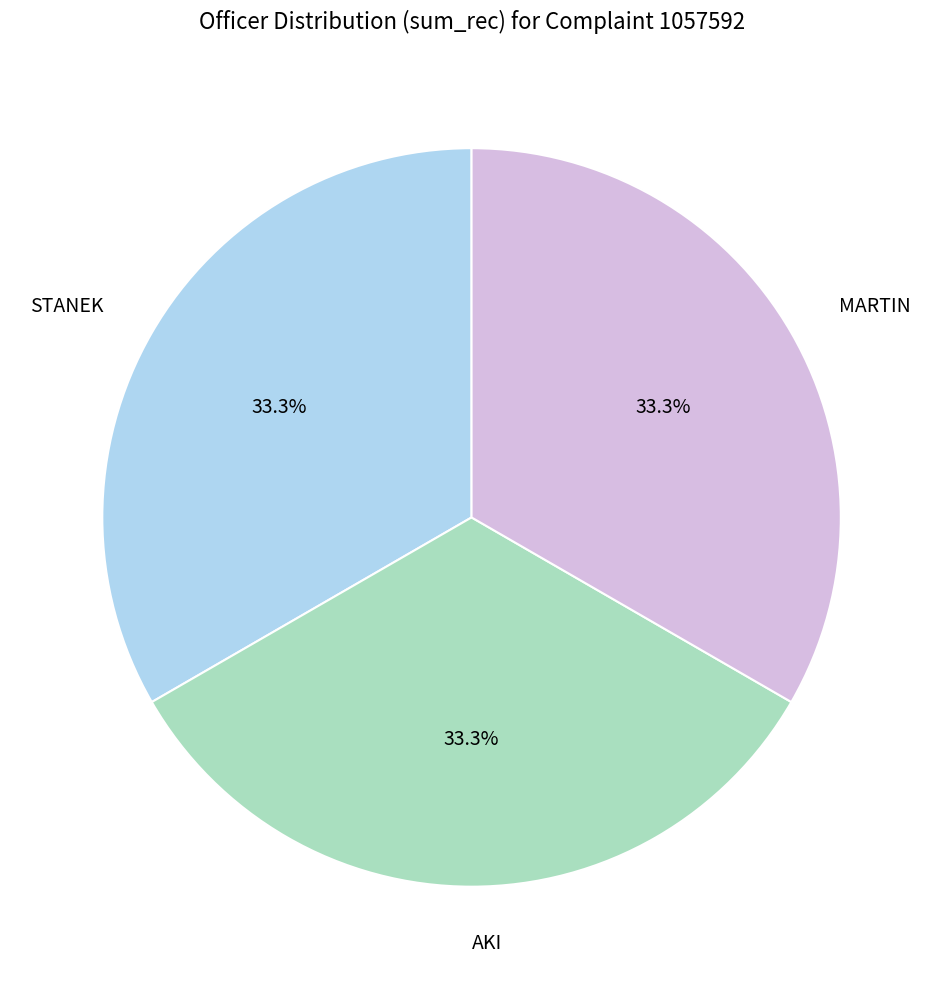

Does any single category account for the majority?

No